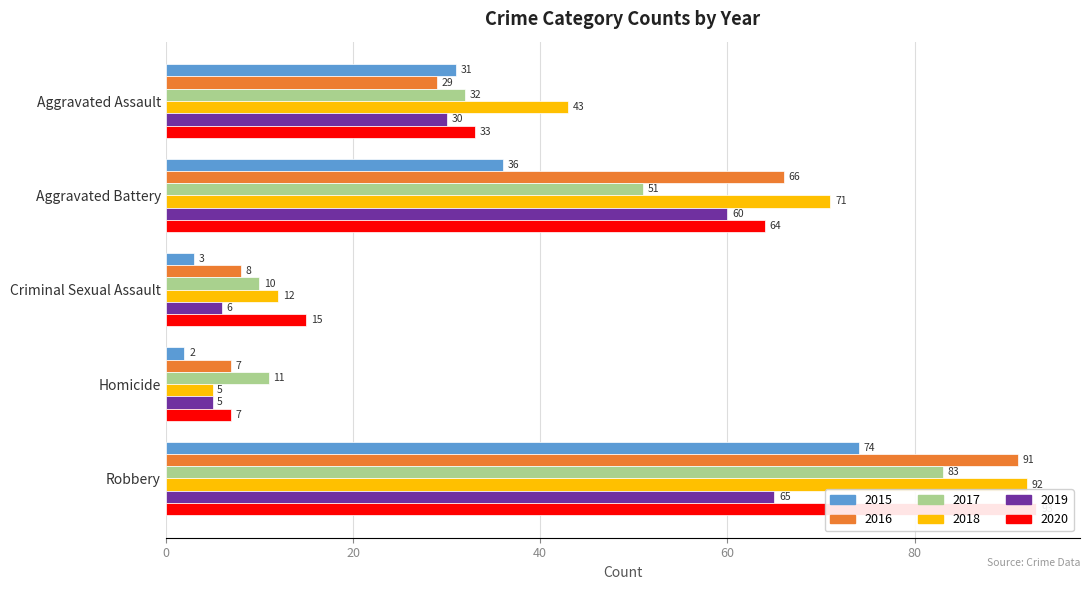

What is the difference between the maximum and minimum values in the 2015 series?

72